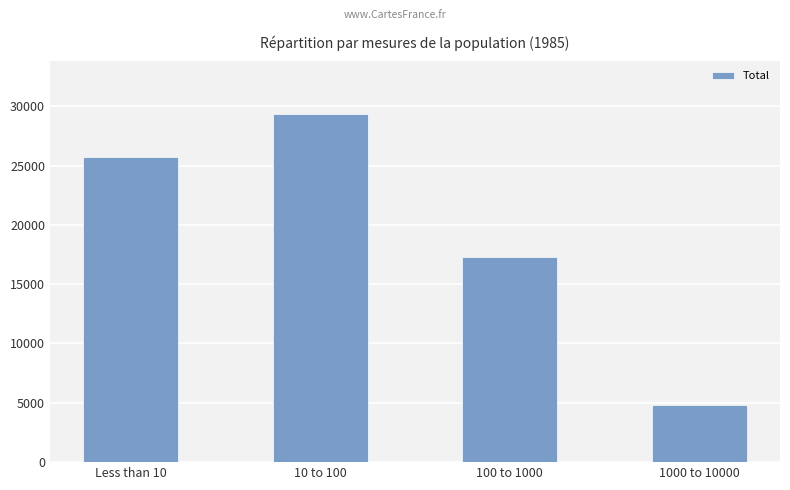

Reading left to right, transcribe all the data shown in this chart.

25705	29368	17280	4816